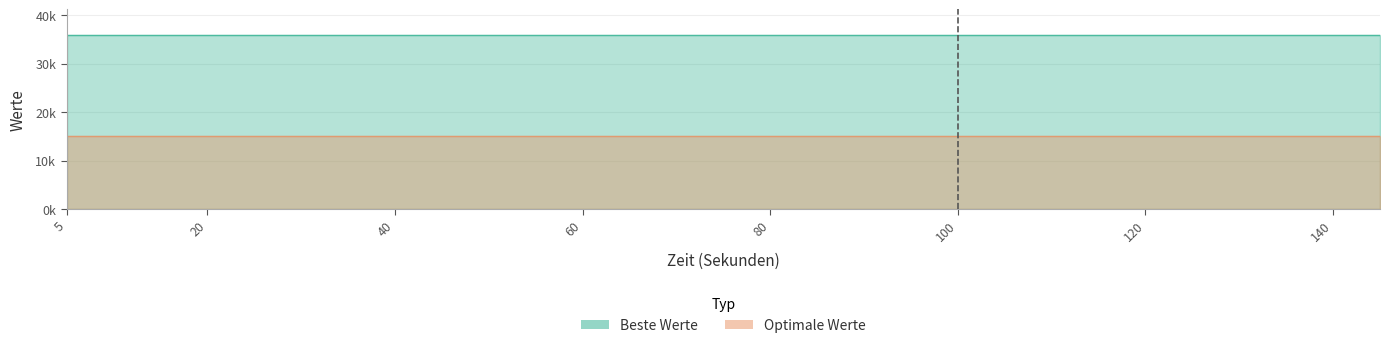

Which has a higher value, 30 or 35?

30